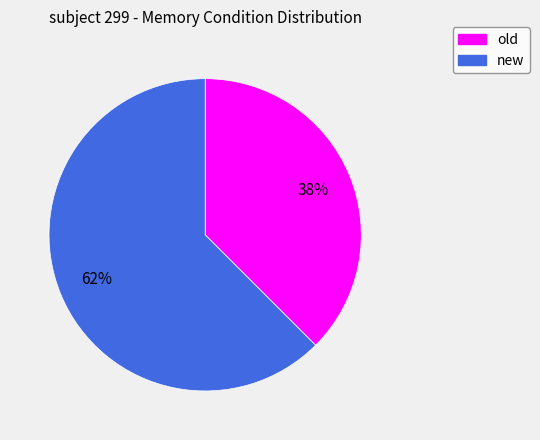

Do old and new together represent more than half of the pie?

Yes